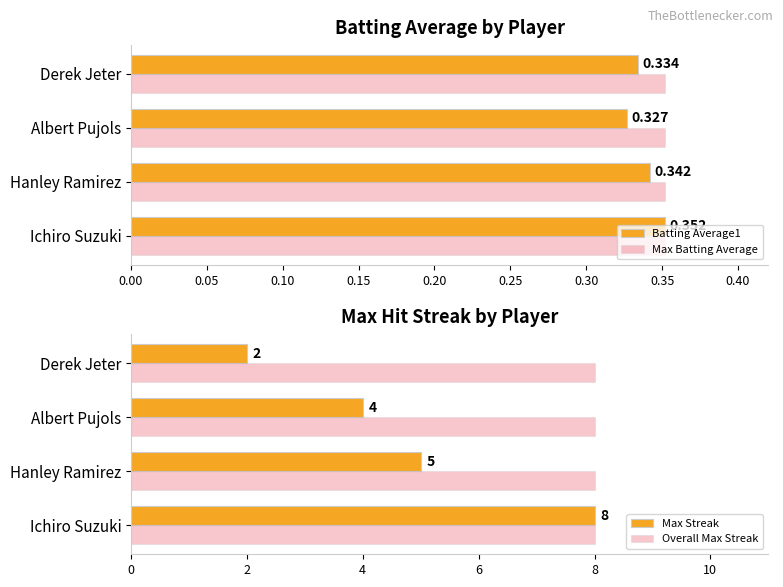

Is it true that Max Streak equals 3.1 at 0.00?

False